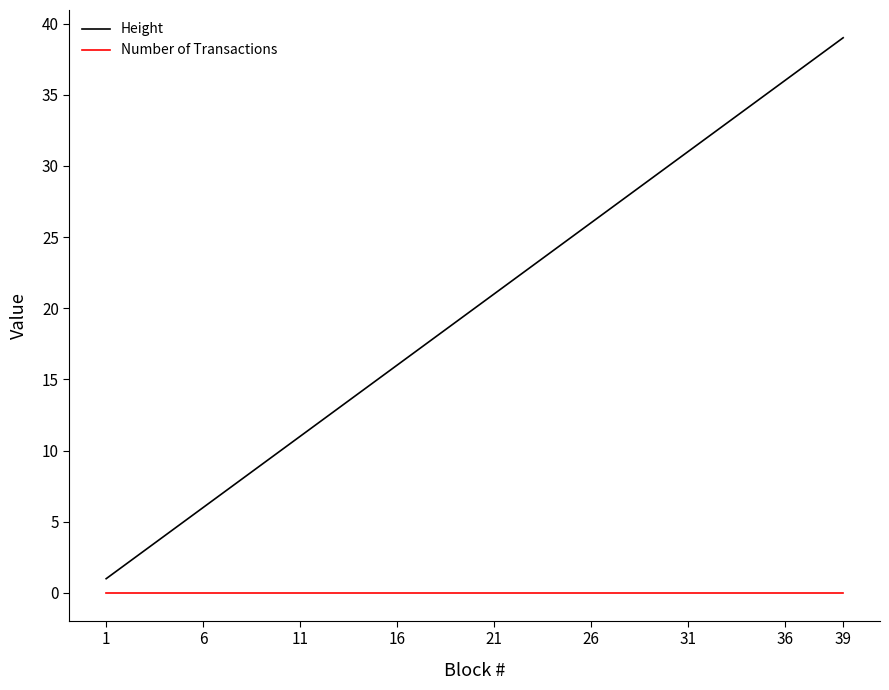

Which series has the largest total across all categories?

Height